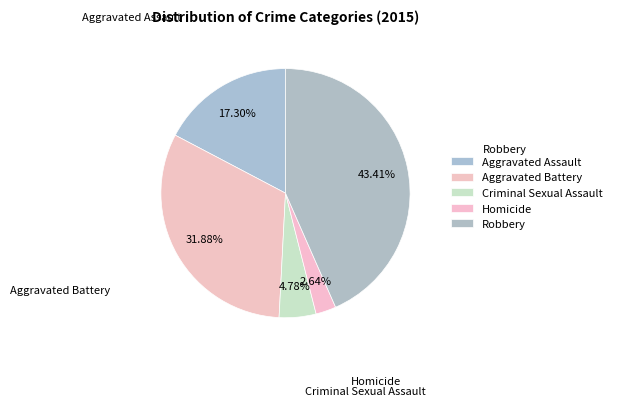

How many slices are in this pie chart?

5